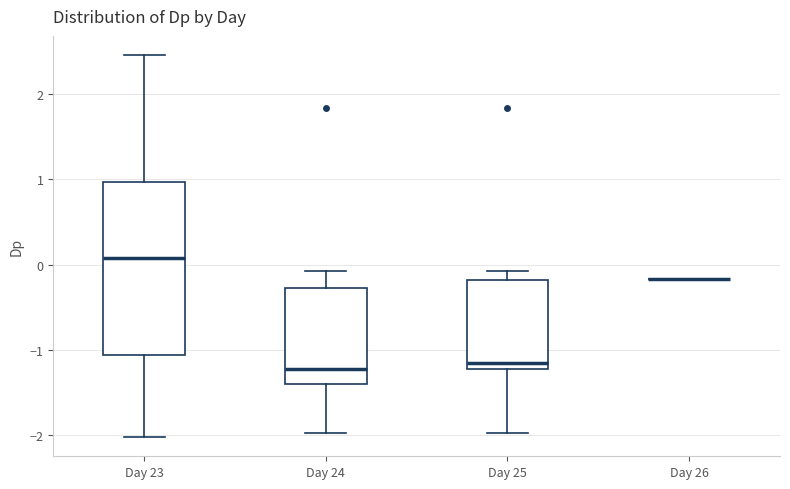

Where is the lower edge of the box for Day 25 on the y-axis? The values are not printed on the chart, so give them approximately, as read against the axis.

-1.2